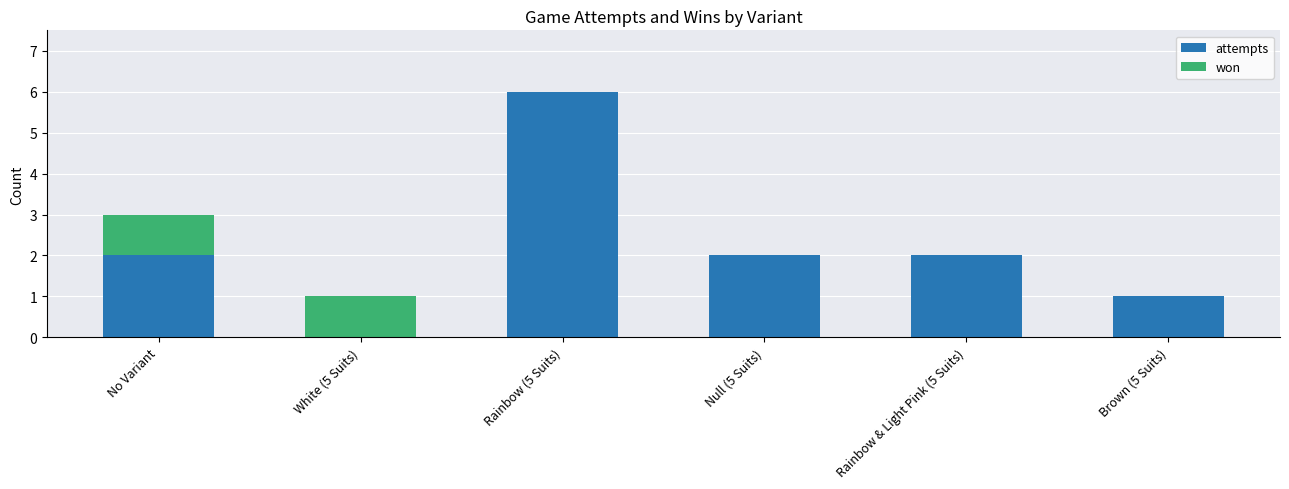

At which category is the sum across all series the highest?

Rainbow (5 Suits)